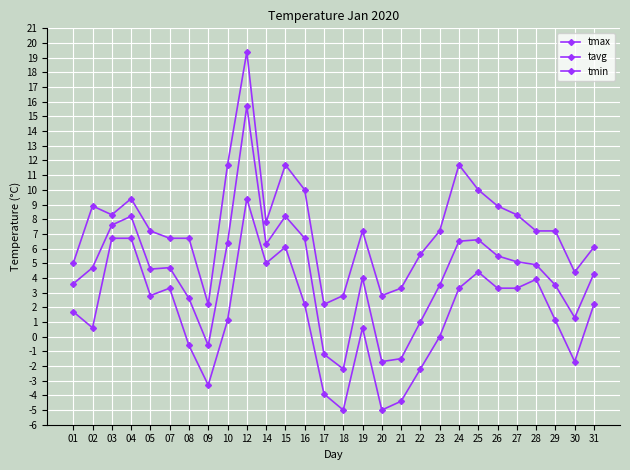

The value of tavg at 03 is 11.5. True or false?

False